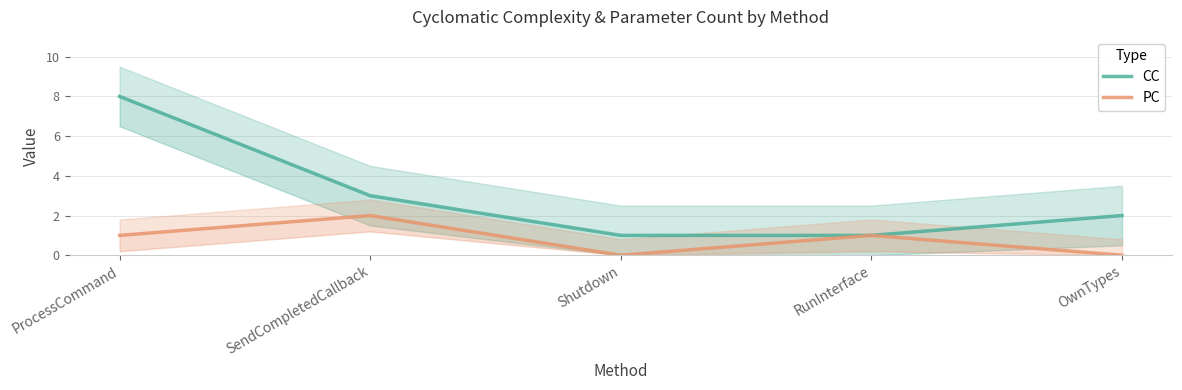

At how many categories does at least one series exceed 2?

2